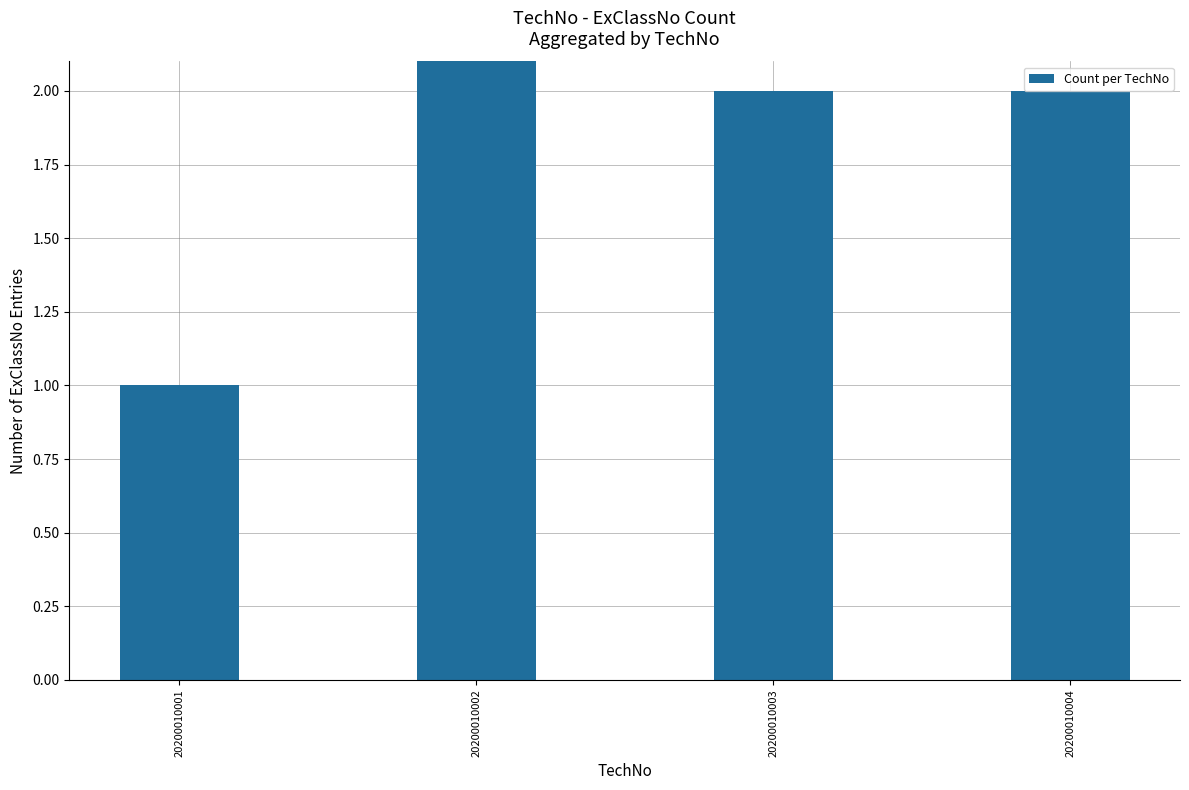

What is the difference between the second highest and minimum values?

1